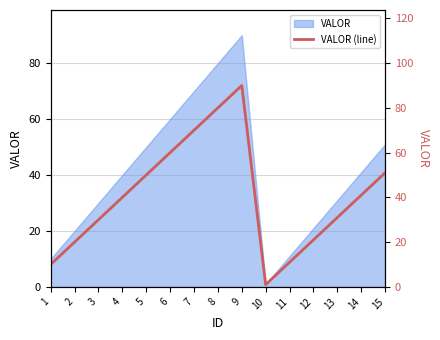

Read the value at 14.

41